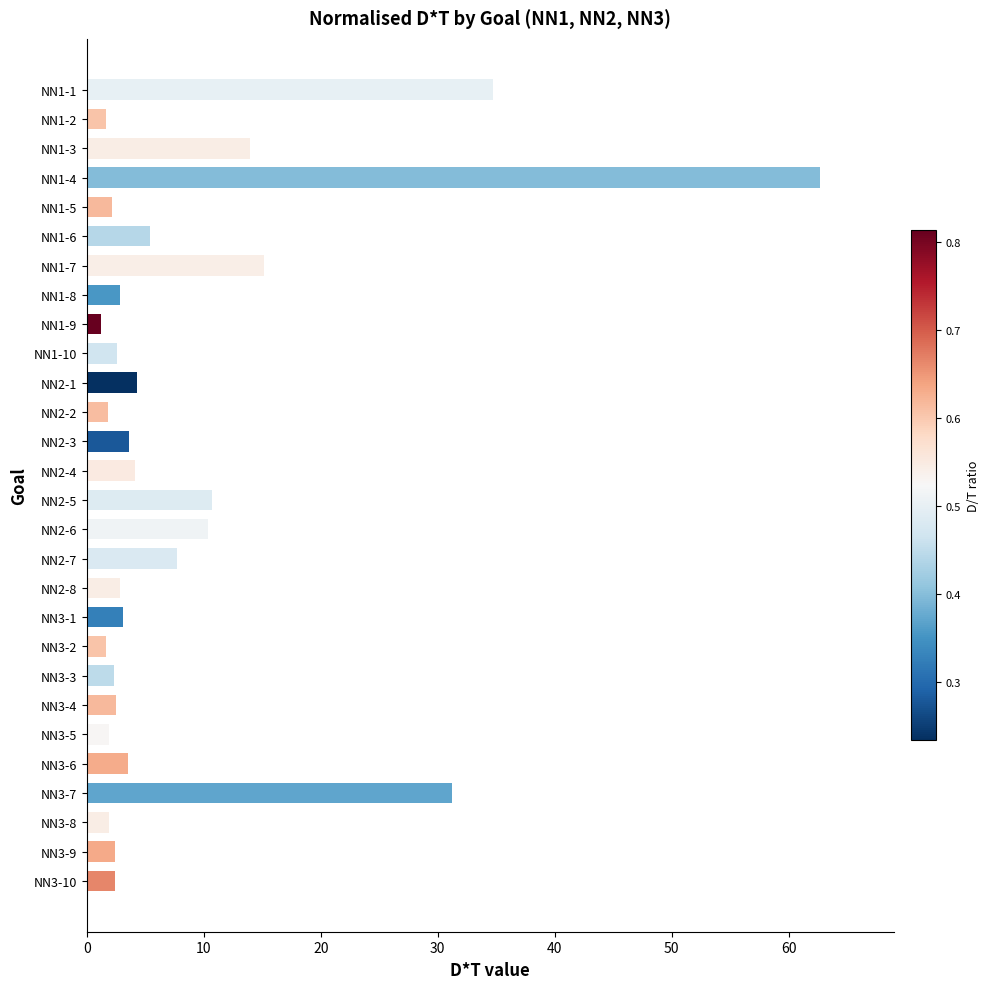

What is the sum of all values?

240.8